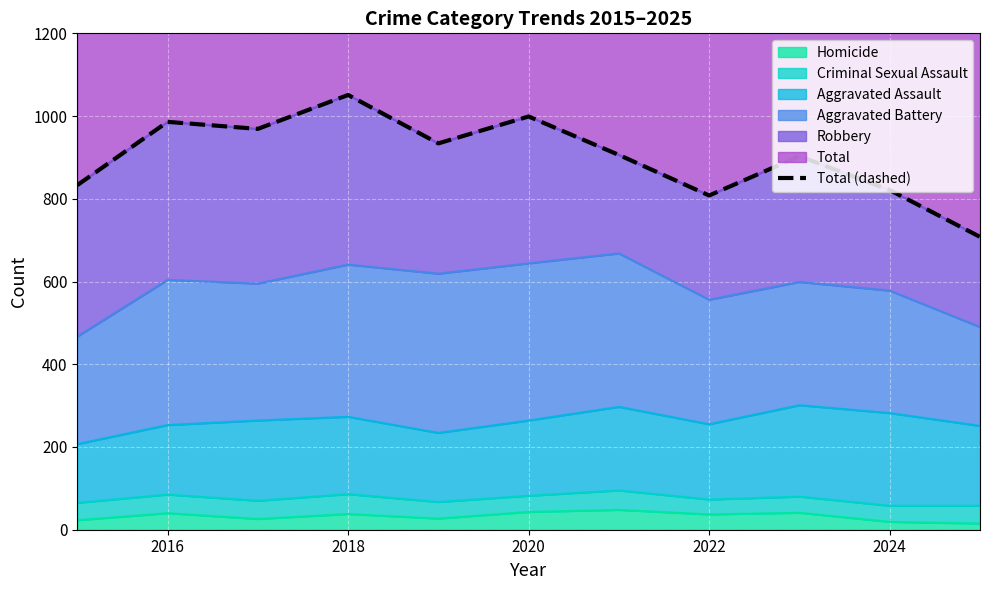

True or false: Homicide has a value of 37 at 2022.

True